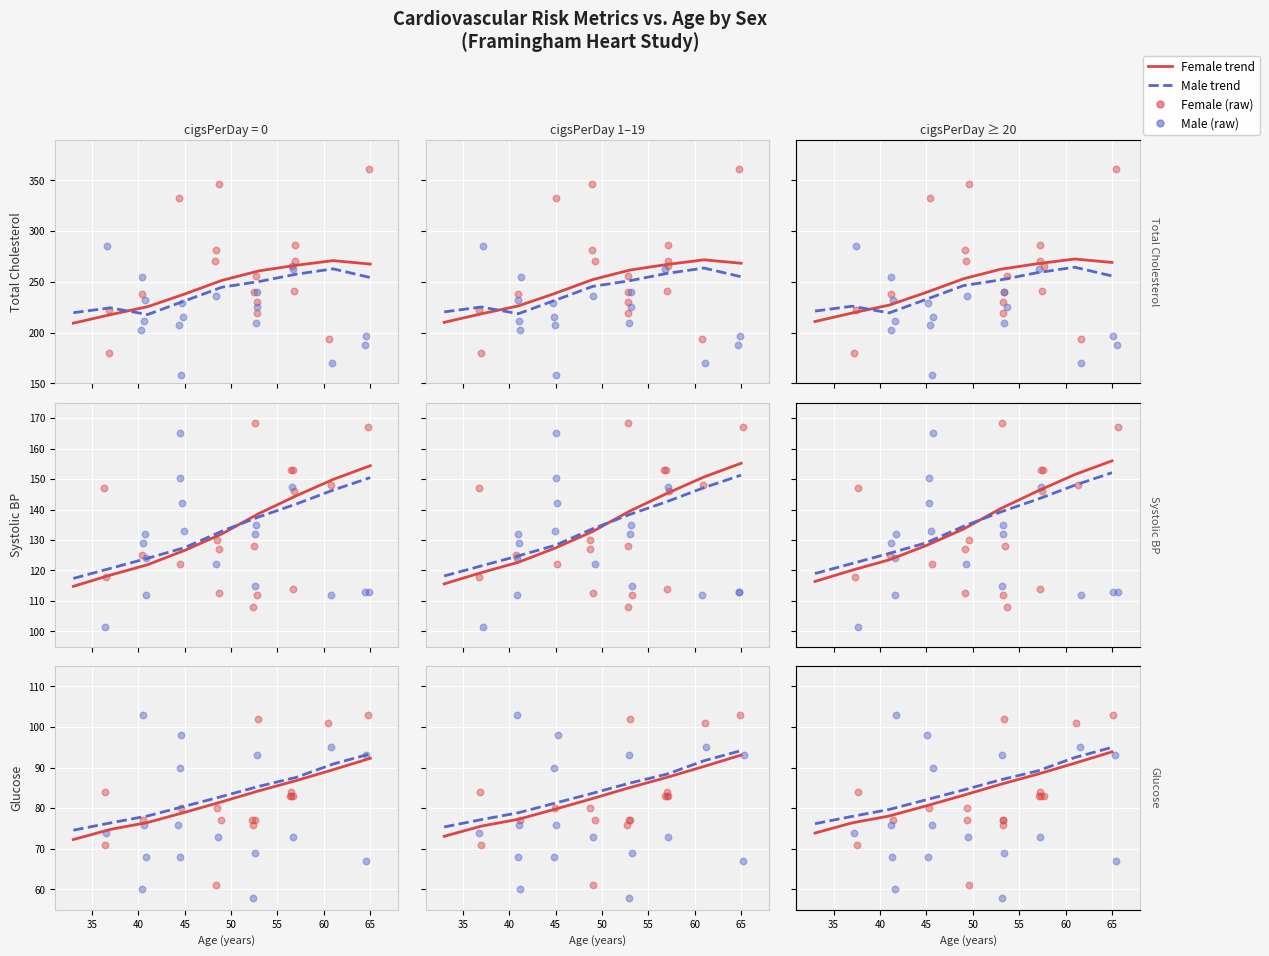

Which series contains the lowest Y value?

glucose_female